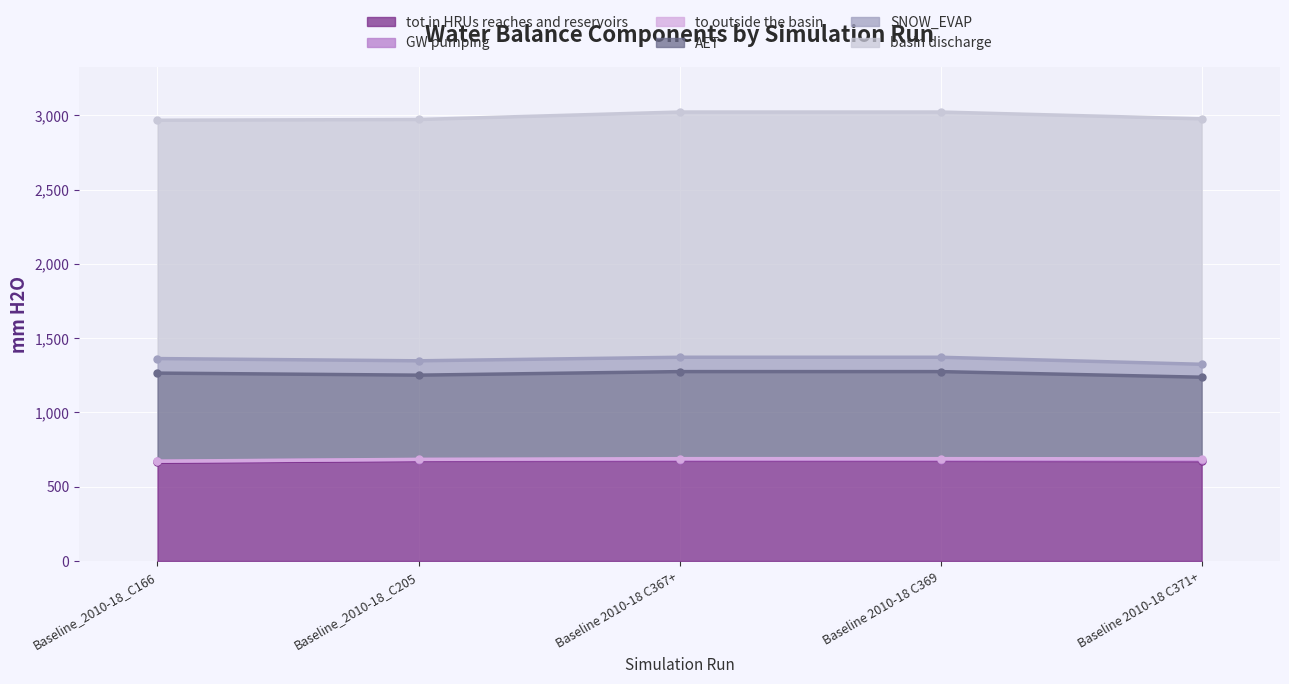

What is the label of the 5th point from the right?

Baseline_2010-18_C166